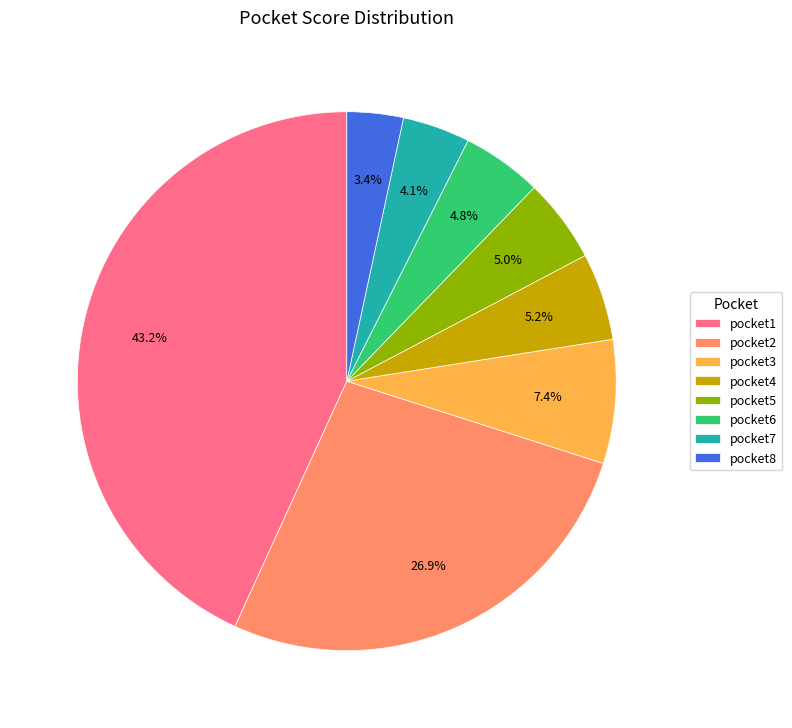

Which has a higher value, pocket2 or pocket8?

pocket2